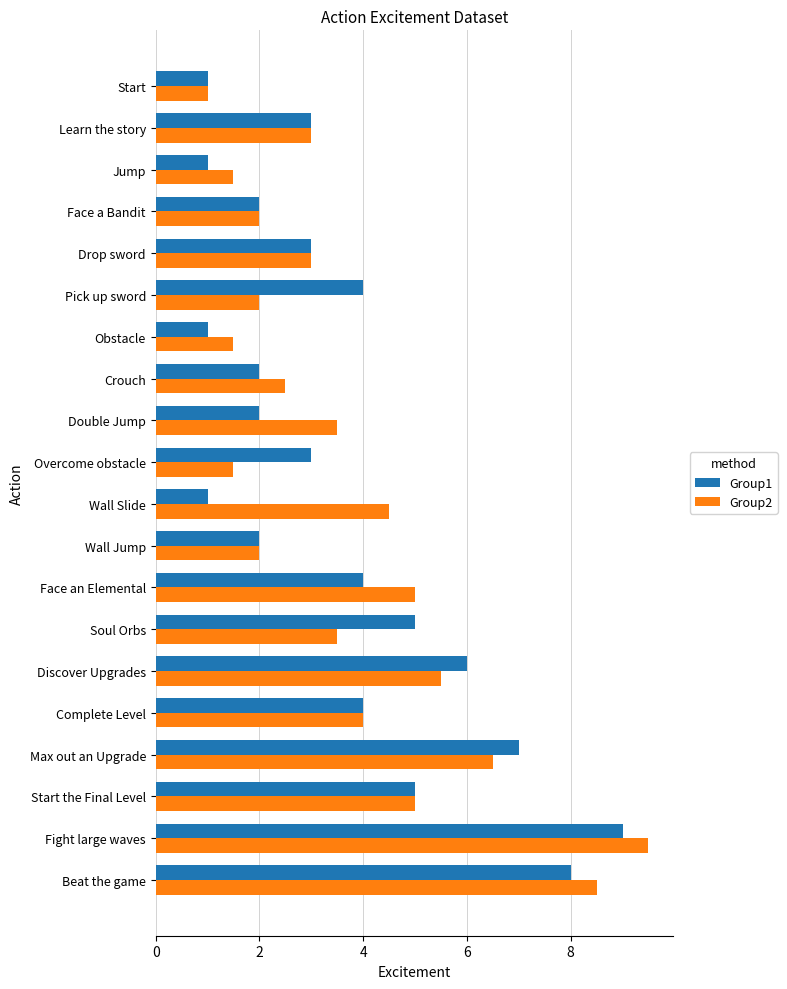

Is the value of Group1 at Fight large waves greater than the value of Group2 at Obstacle?

Yes